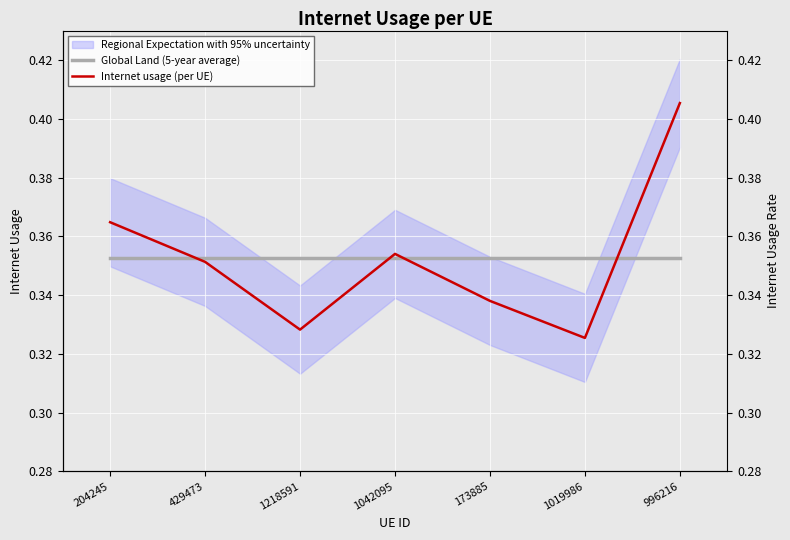

At how many categories does at least one series exceed 0?

7